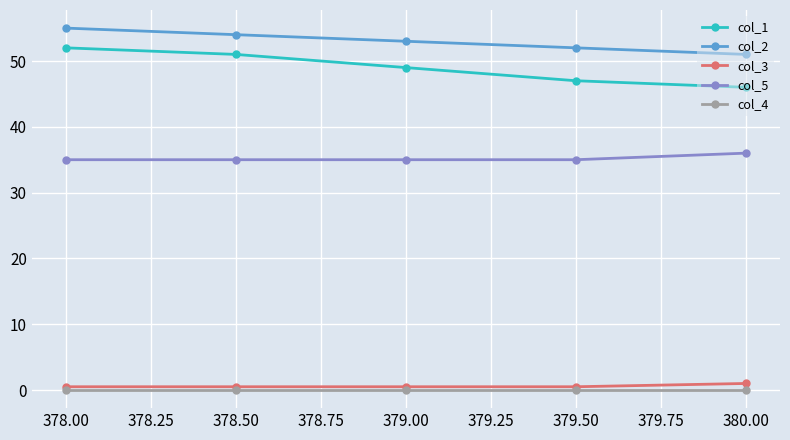

What is the highest value of the col_5 series?

36.0